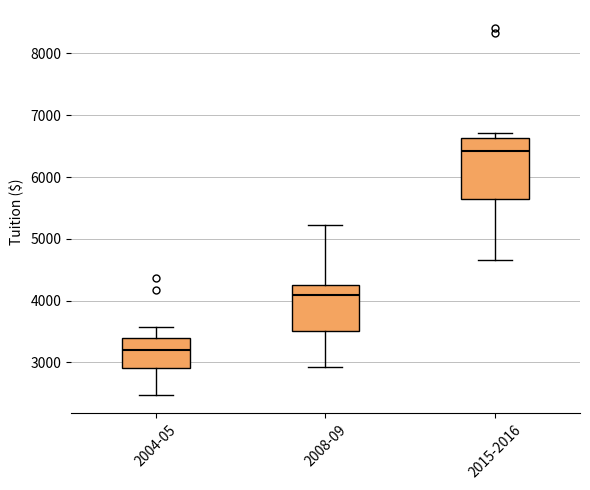

Reading left to right, read every box against the y-axis: the position of its median line, the range the box covers, and the ends of its whiskers. The values are not printed on the chart, so give them approximately, as read against the axis.

2004-05: median 3200, box 2900 to 3400, whiskers 2500 to 3600
2008-09: median 4100, box 3500 to 4300, whiskers 2900 to 5200
2015-2016: median 6400, box 5600 to 6600, whiskers 4700 to 6700